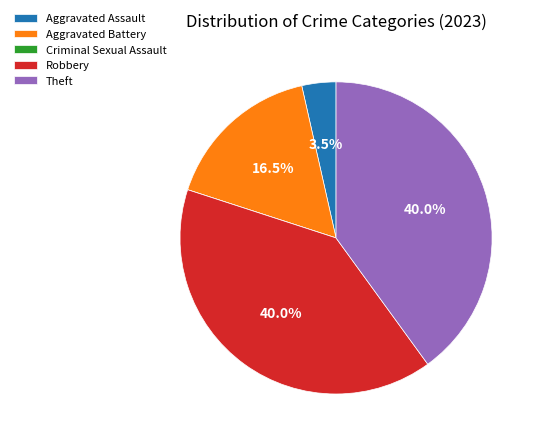

The Theft slice represents 27% of the pie. True or false?

False